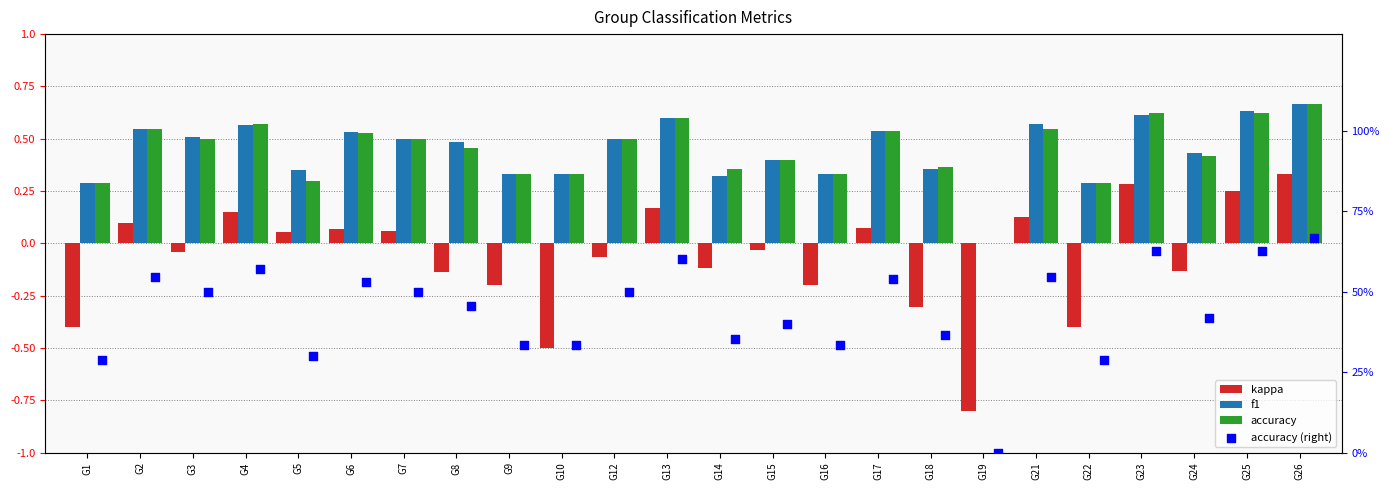

What is the total value across all series at G23?

2.1